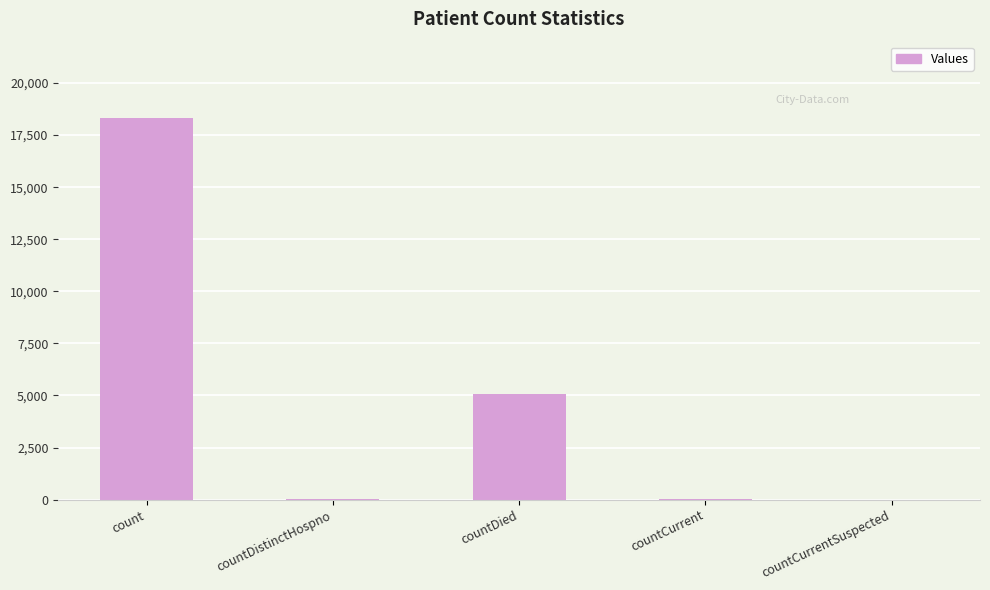

What is the difference between the values at countDistinctHospno and countDied?

5055